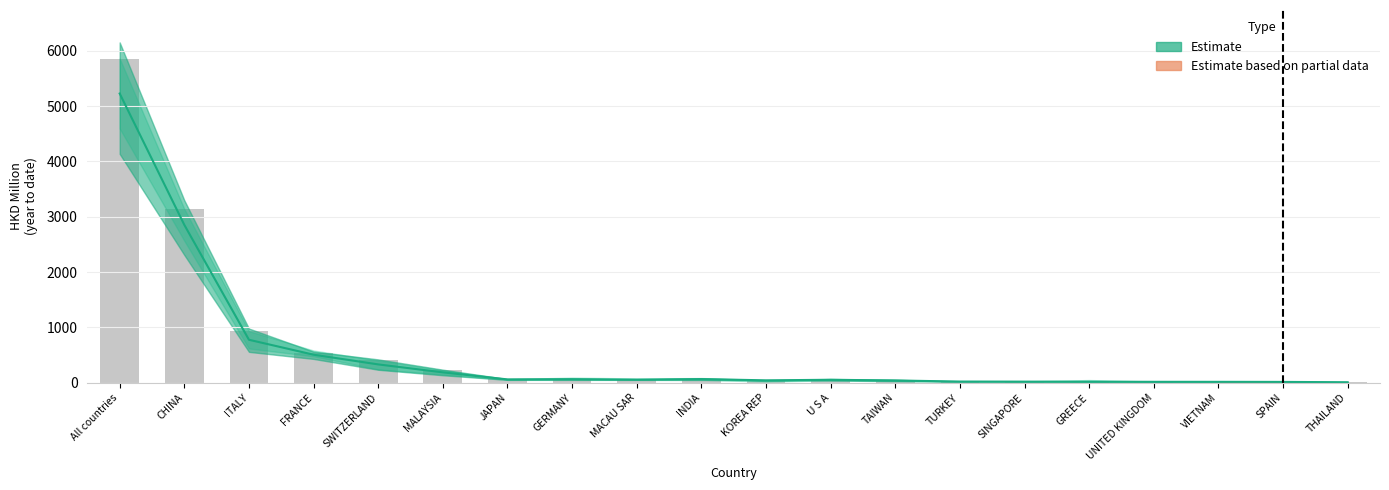

What is the sum of all values?

11657.2